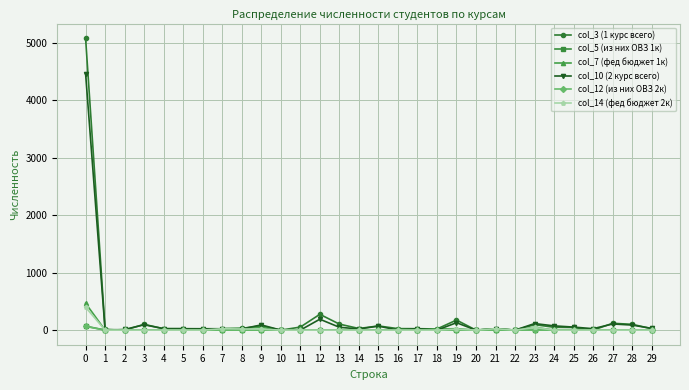

Which series has the widest spread of values?

col_3 (1 курс всего)